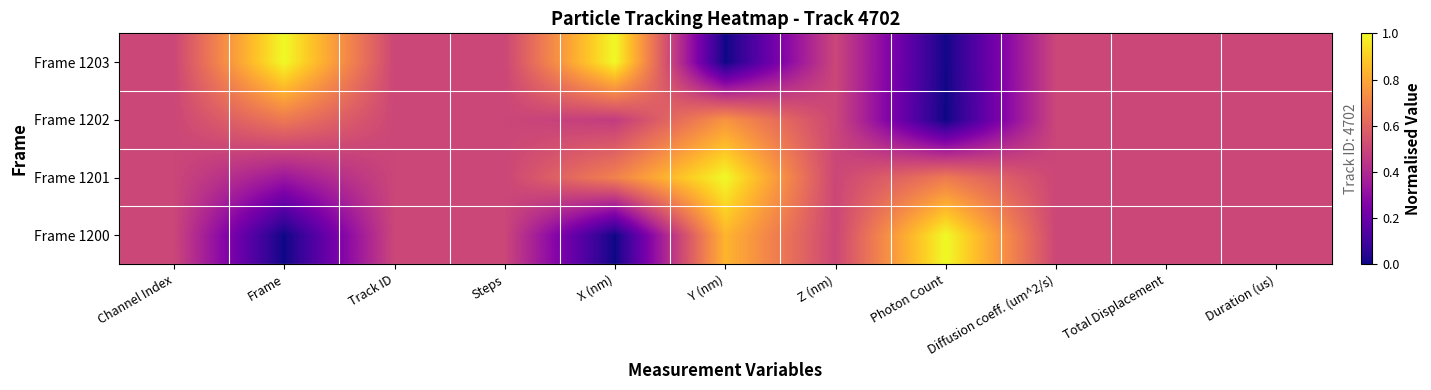

List the series in order of their peak value, lowest first.

Frame 1202, Frame 1200, Frame 1201, Frame 1203